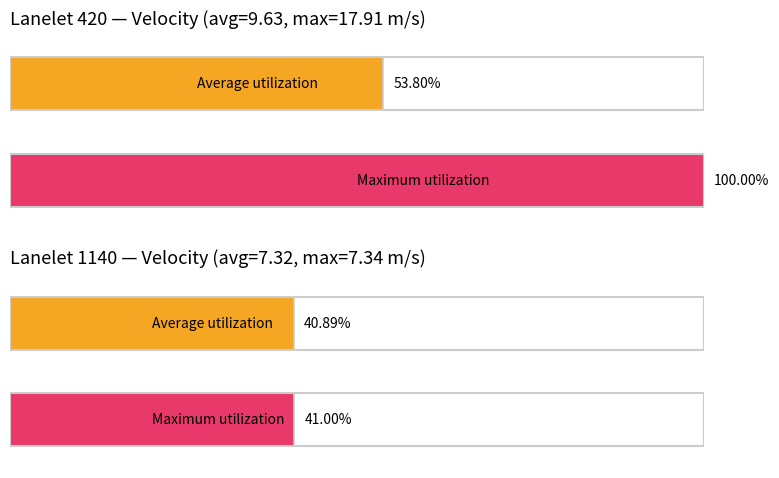

Is it true that Average velocity equals 7.3 at 2?

True